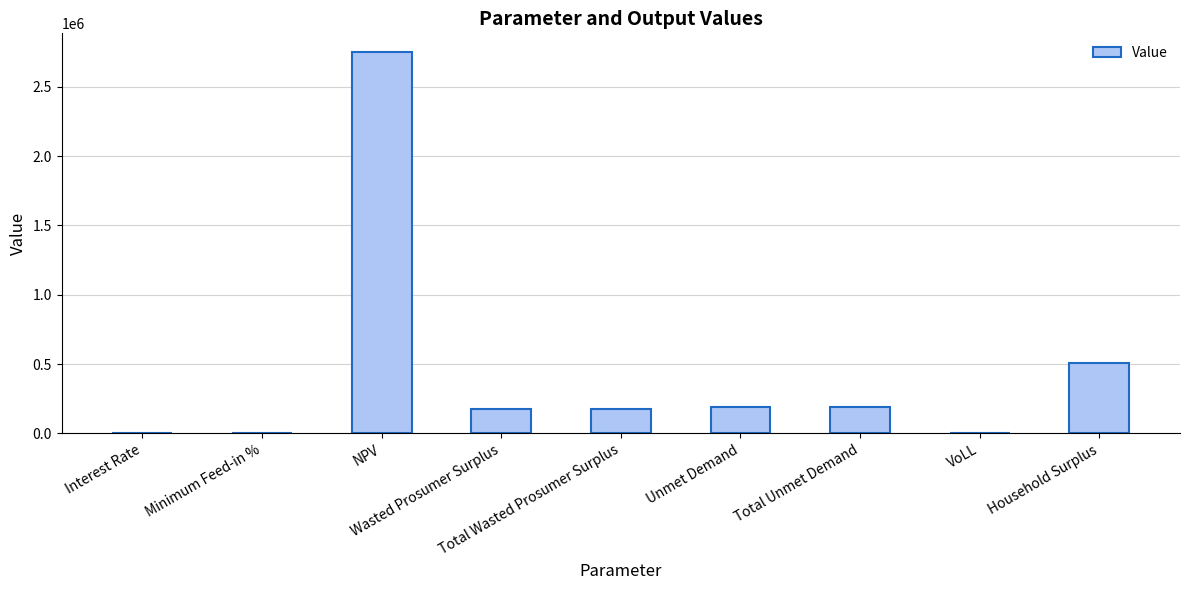

At which category does the chart reach its peak across all series?

NPV